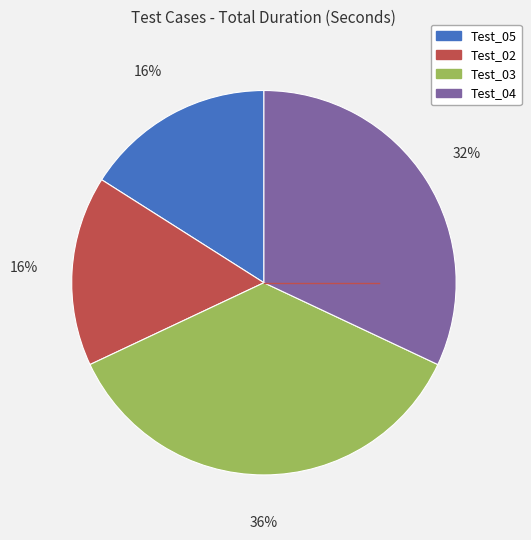

Is Test_02 the majority of the pie?

No